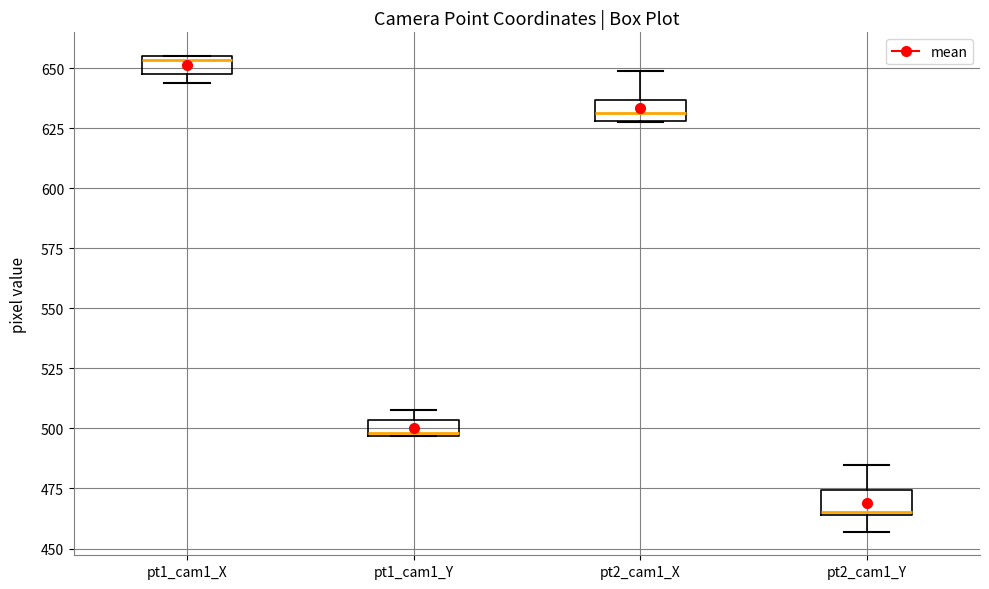

Which box's median line is the highest?

pt1_cam1_X